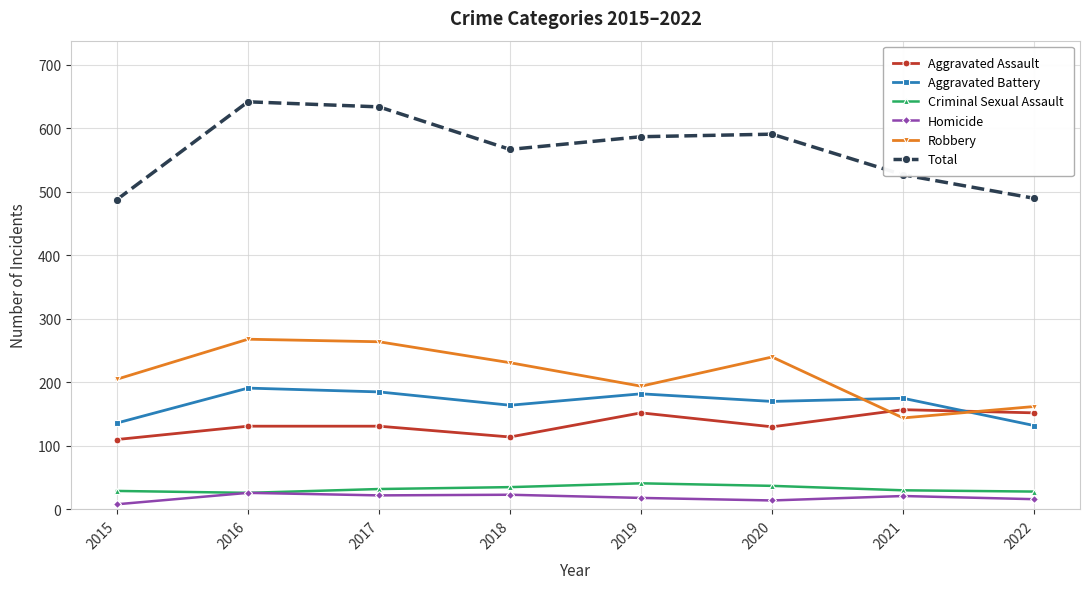

What are all the series names shown in the legend?

Aggravated Assault, Aggravated Battery, Criminal Sexual Assault, Homicide, Robbery, Total